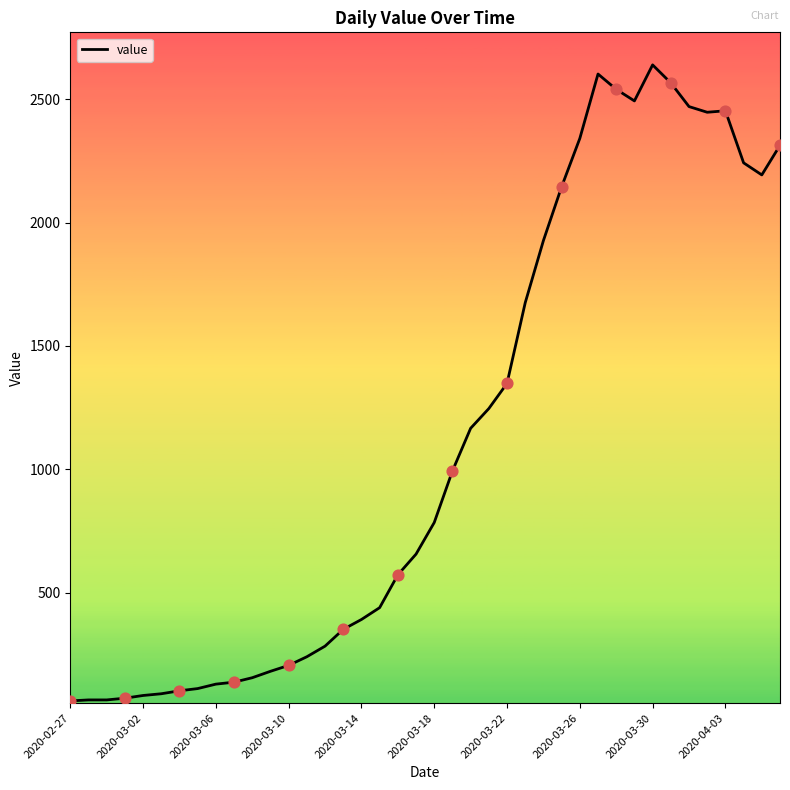

What is the difference between the maximum and minimum values?

2578